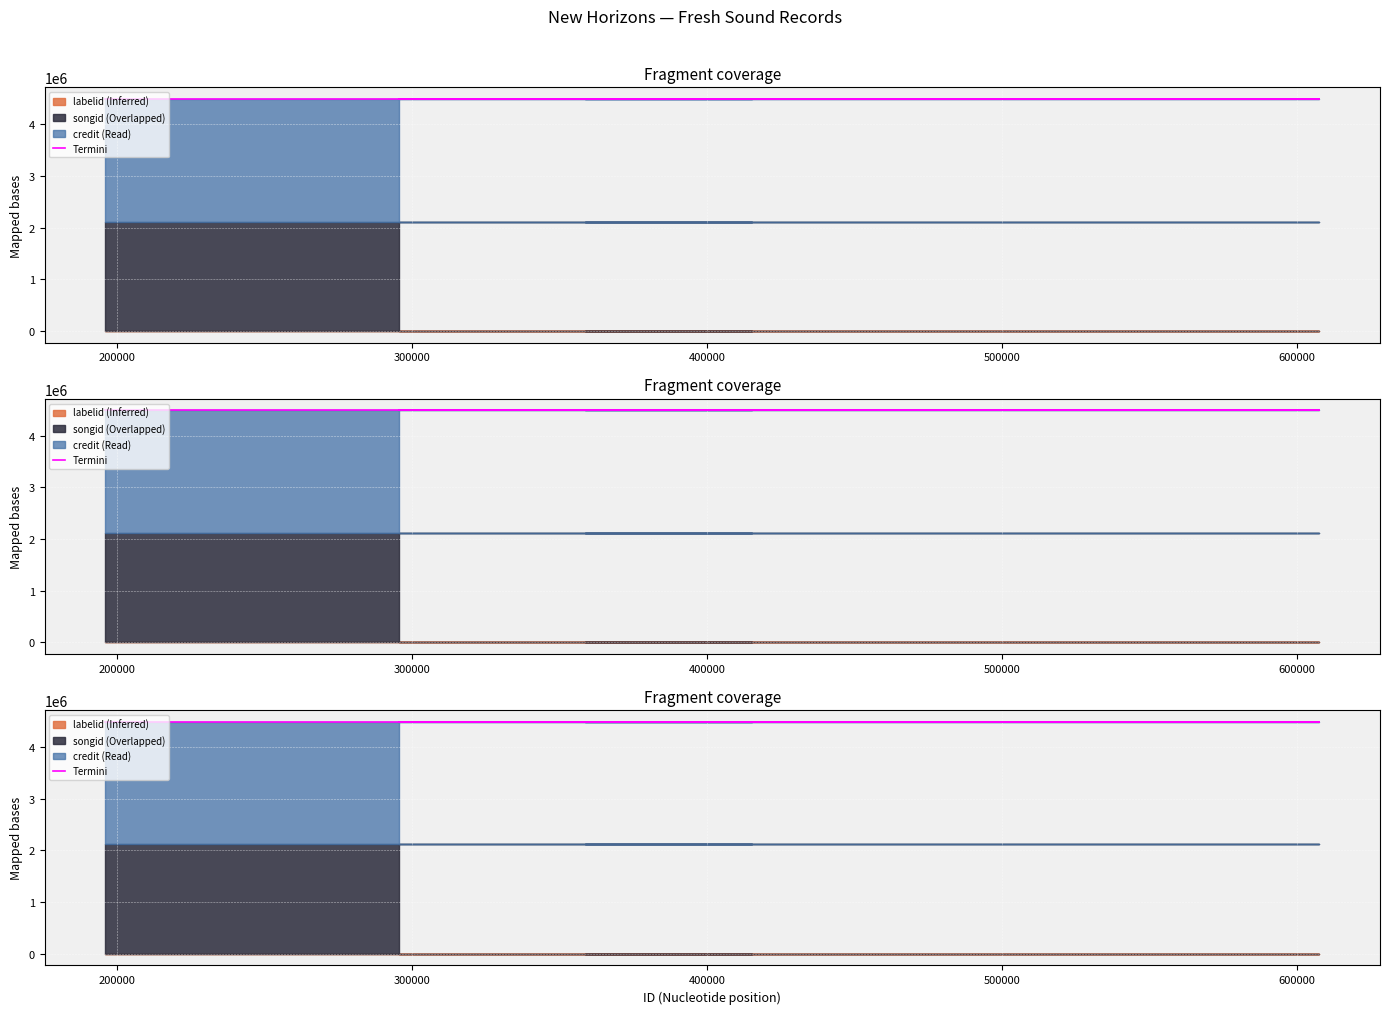

At how many categories does at least one series exceed 2133862?

5